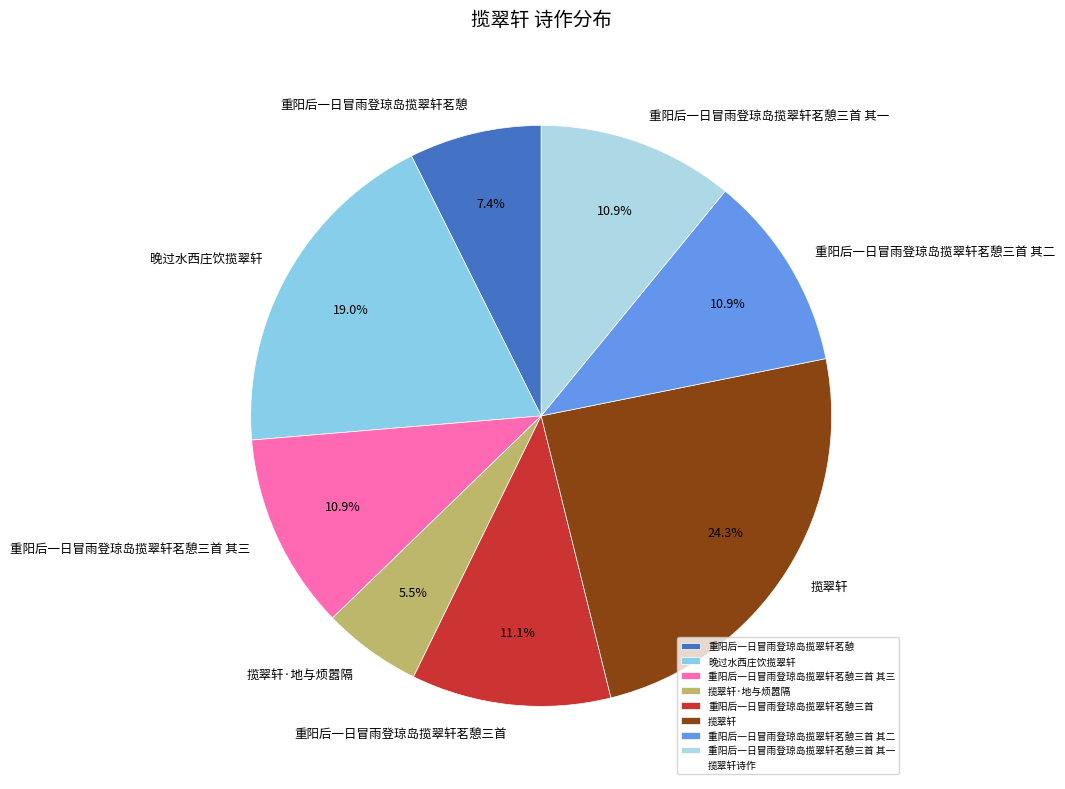

Which slice is the largest?

揽翠轩